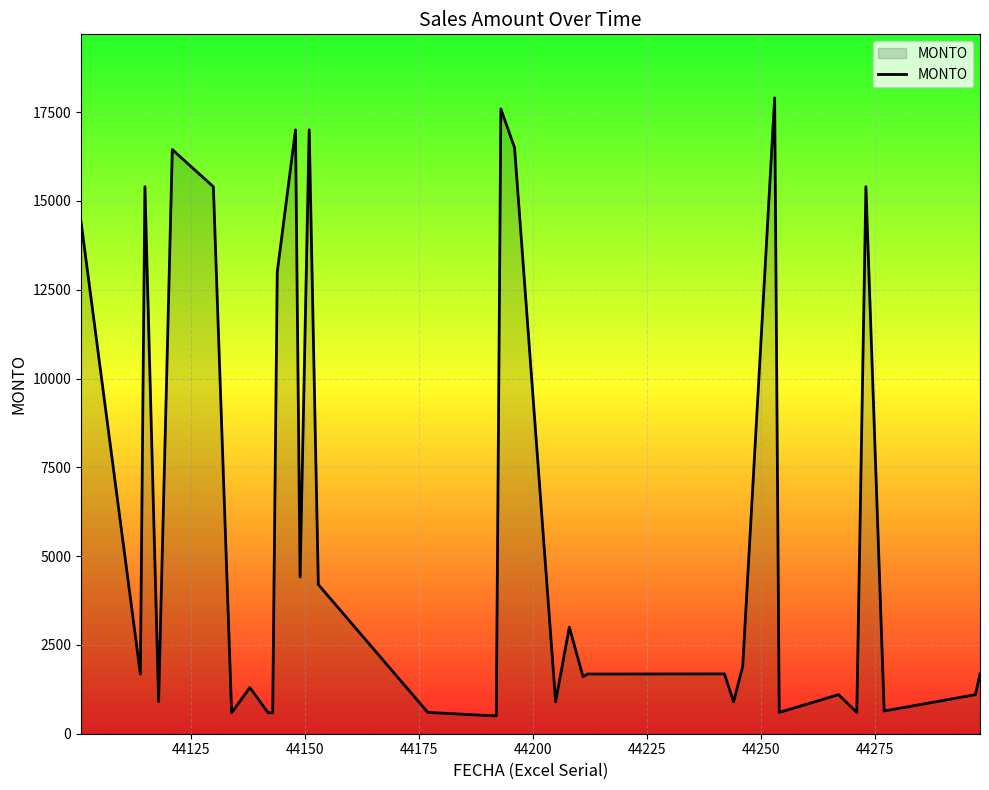

What is the greatest value displayed?

17900